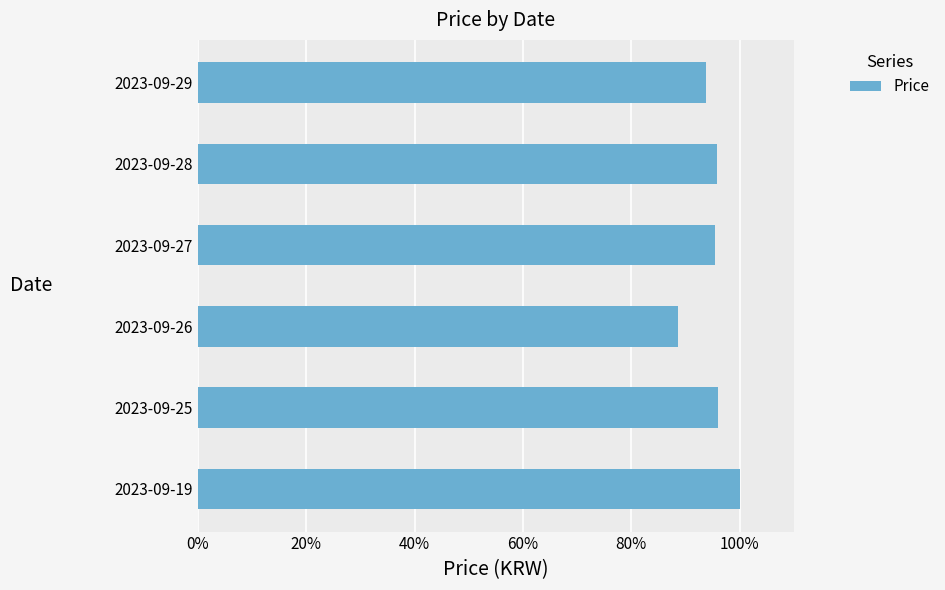

What is the sum of the values at 2023-09-19 and 2023-09-28?

195.8